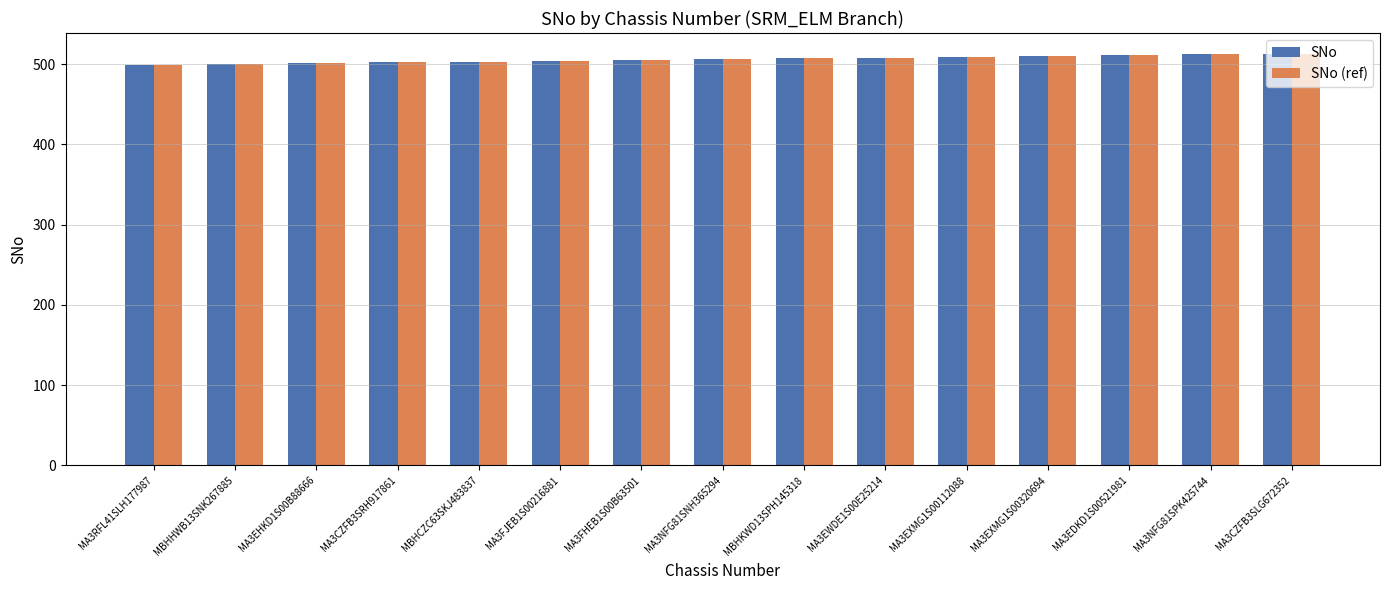

How many bars are there in total?

30